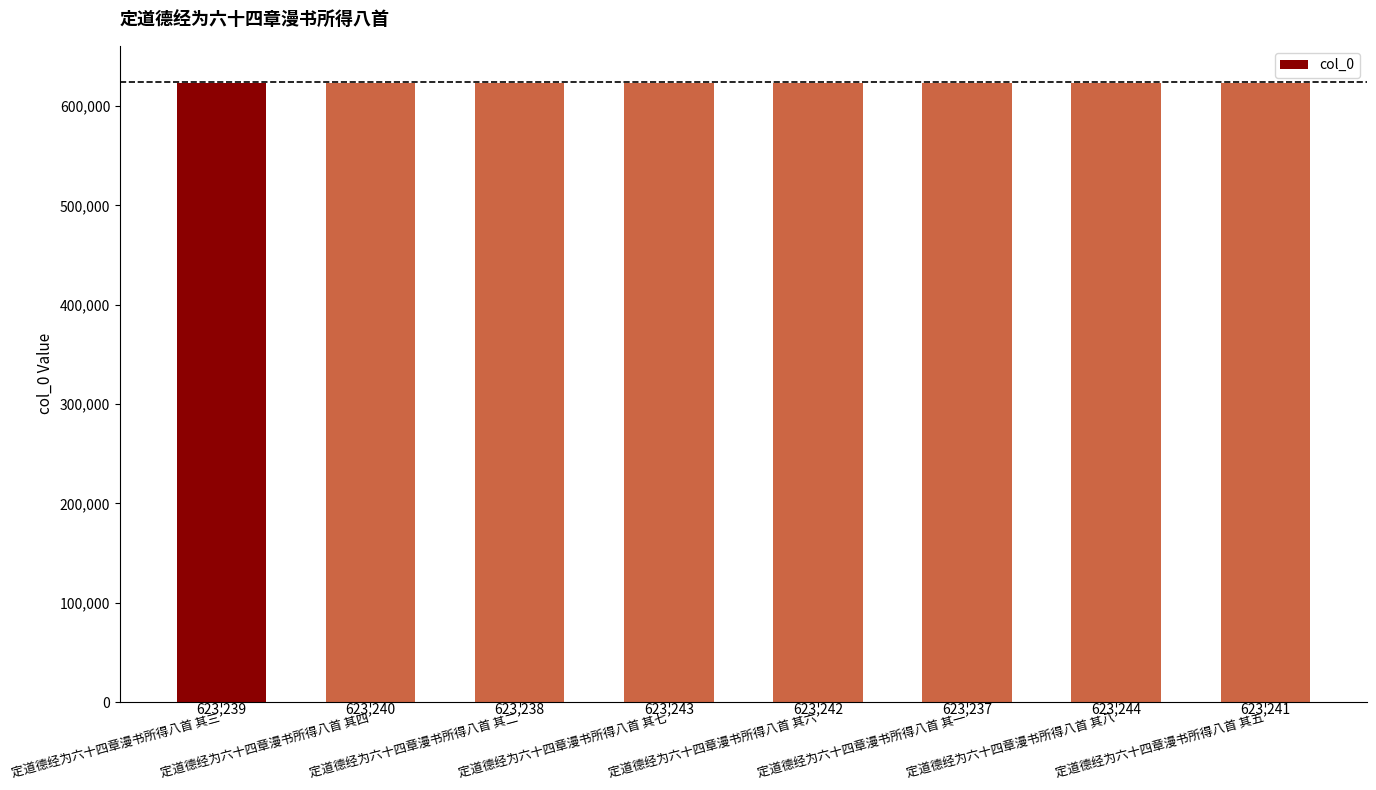

What is the sum of all values?

4985924